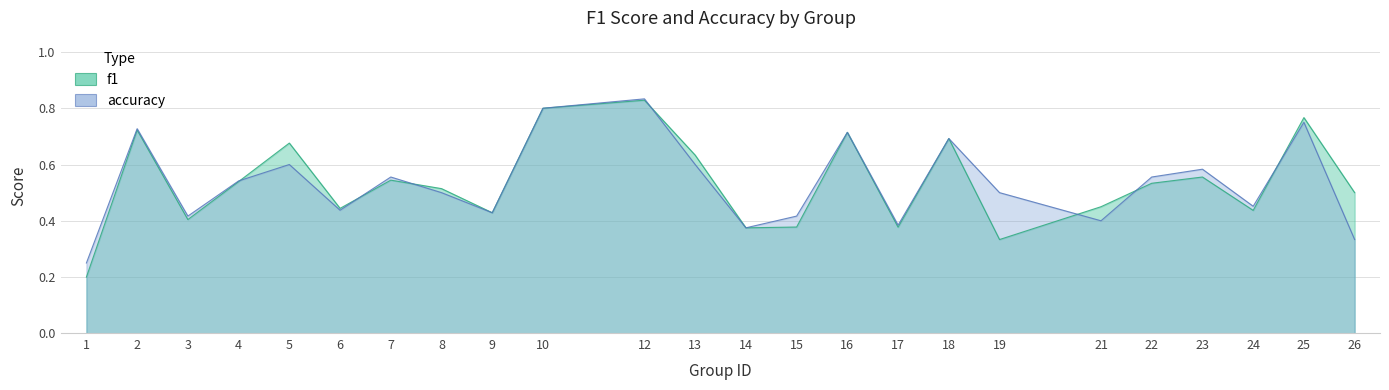

Is it true that f1 equals 0.7 at 2?

True